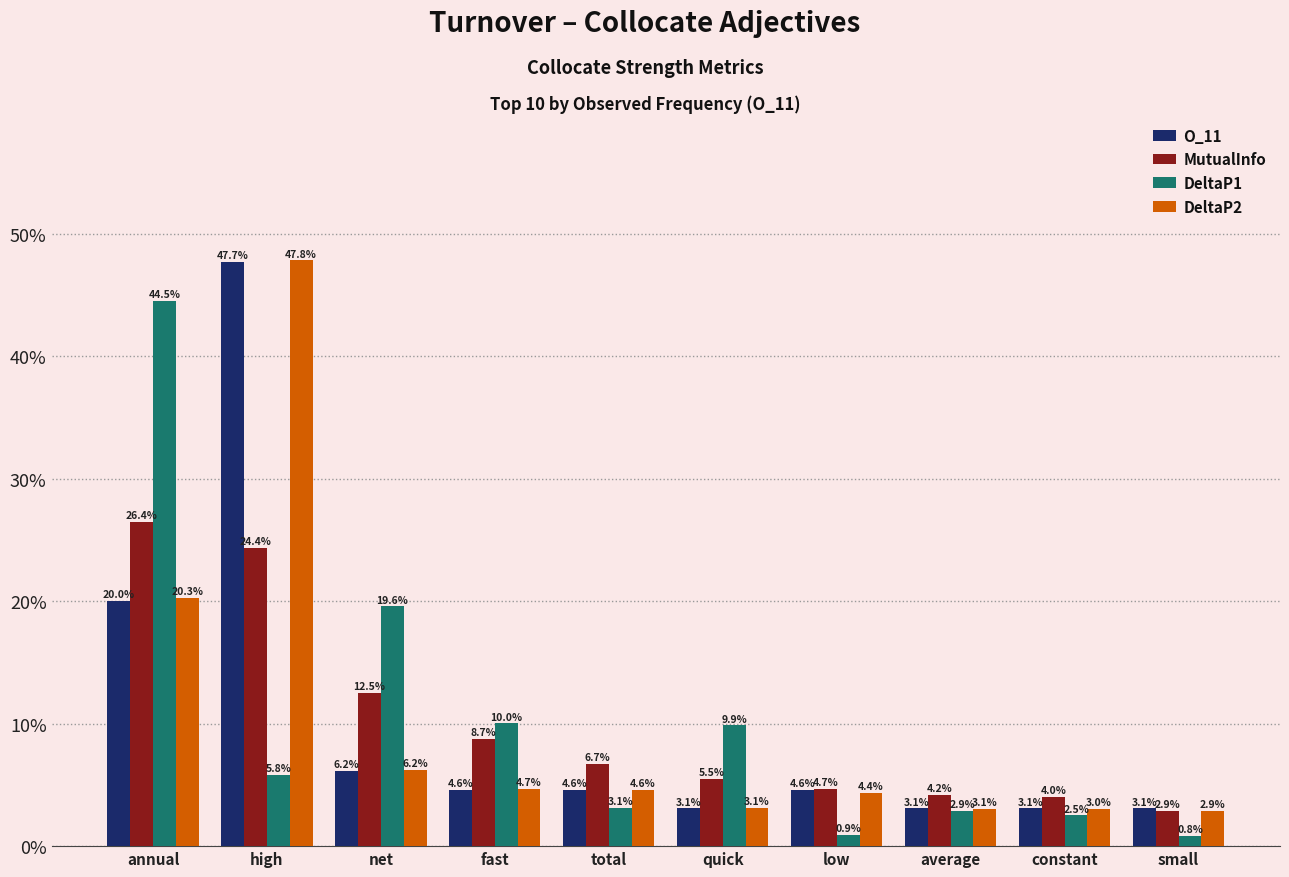

What value does the MutualInfo series have at fast?

8.7